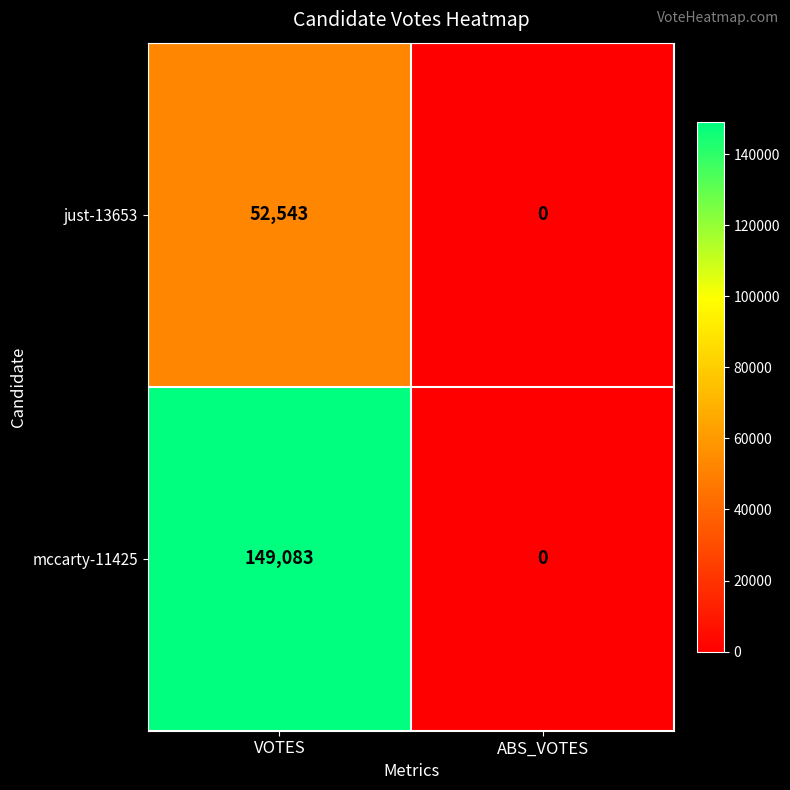

Reading left to right, list all the values displayed in this chart.

just-13653: 52543	0
mccarty-11425: 149083	0